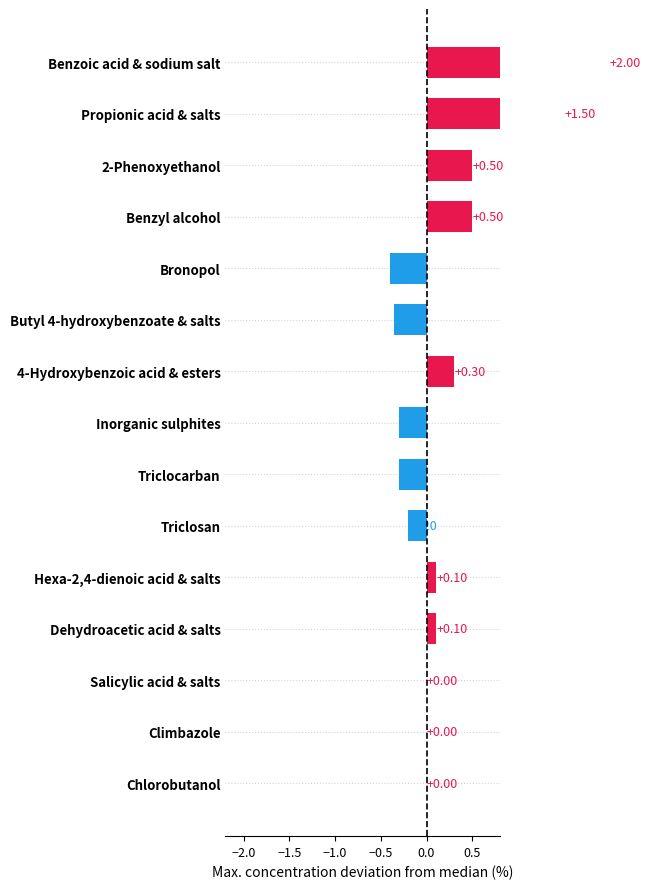

Reading left to right, list all the values displayed in this chart.

2.0	1.5	0.5	0.5	-0.4	-0.4	0.3	-0.3	-0.3	-0.2	0.1	0.1	0.0	0.0	0.0